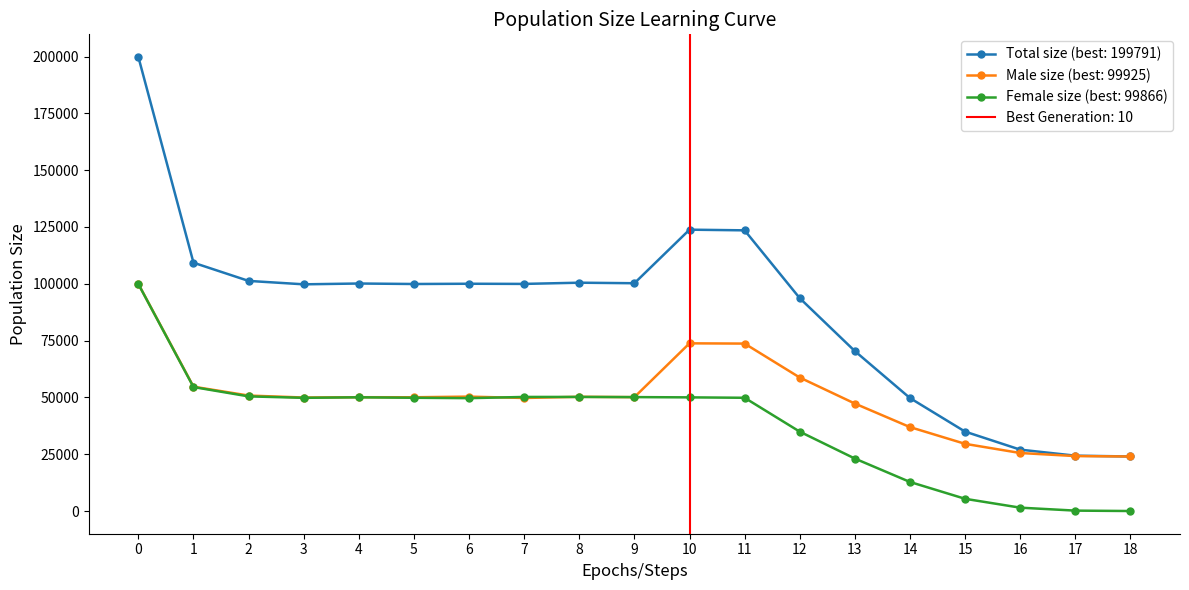

List the series in order of their peak value, lowest first.

female_size, male_size, size